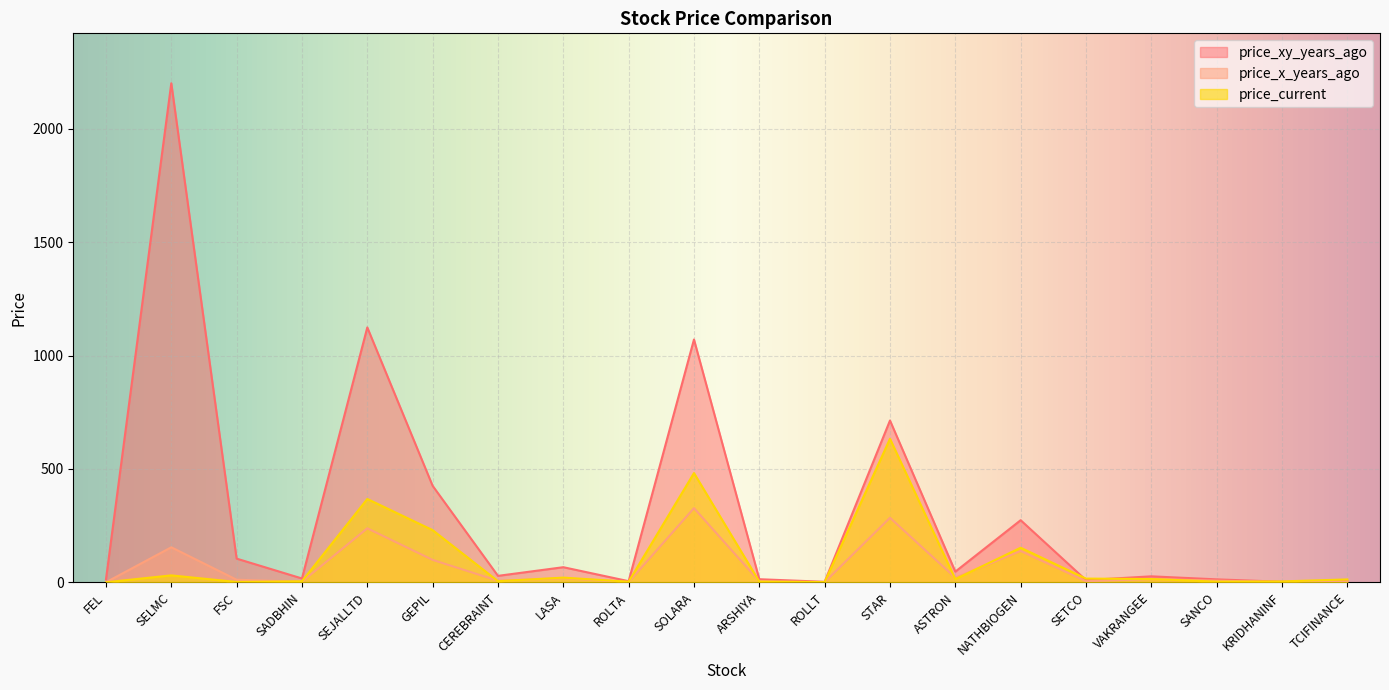

Where does the price_x_years_ago series first go above 11?

SELMC